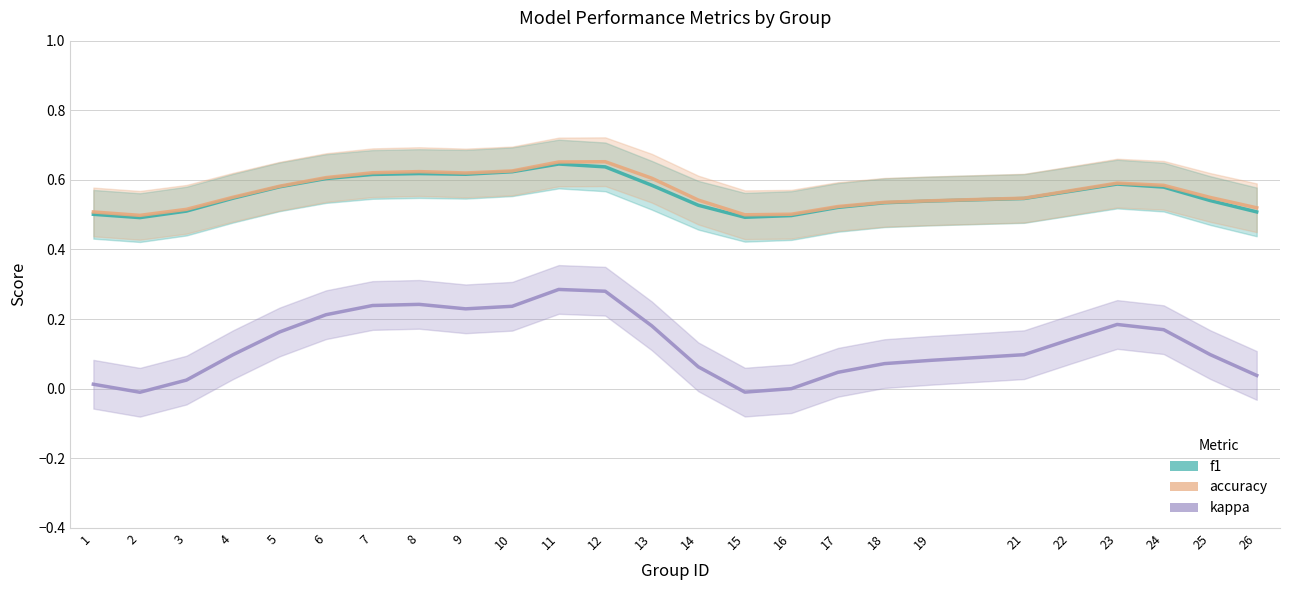

At how many categories does at least one series exceed 0?

25